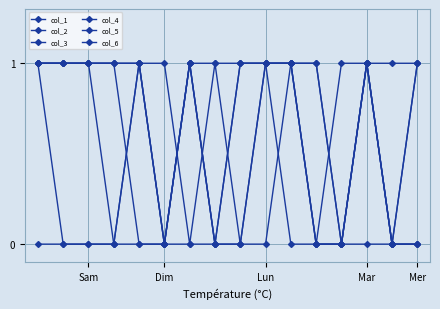

Reading left to right, transcribe all the data shown in this chart.

col_1: 1	1	1	1	1	0	1	0	0	1	1	0	1	1	1	1
col_2: 1	0	0	0	1	0	0	0	1	1	1	0	0	1	0	0
col_3: 1	1	1	1	1	0	1	1	1	1	1	0	0	1	0	0
col_4: 1	1	1	1	0	0	1	0	1	1	0	0	0	1	0	0
col_5: 0	0	0	0	1	1	0	1	0	0	1	1	0	1	0	1
col_6: 1	1	1	0	0	0	1	0	0	1	1	1	0	0	0	1